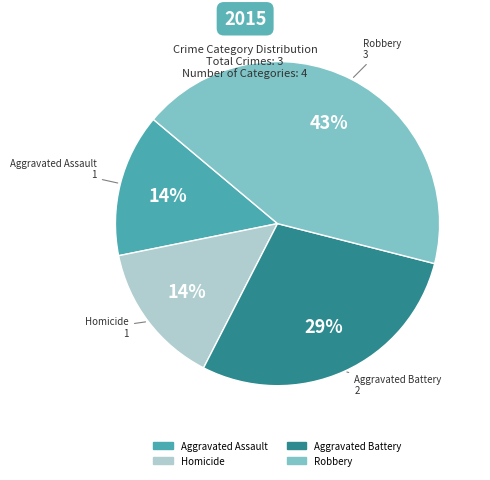

Do Robbery and Homicide together represent more than half of the pie?

Yes